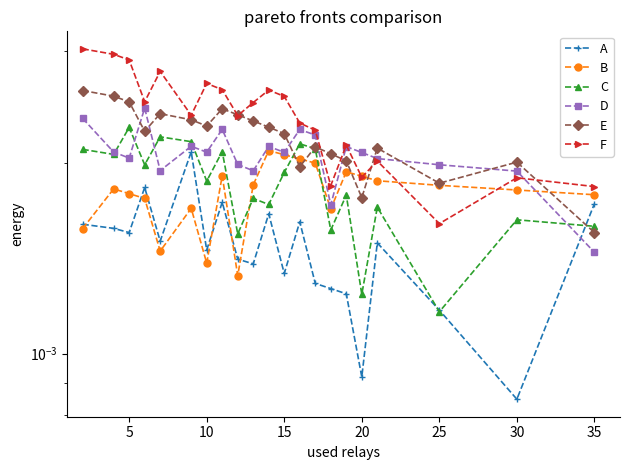

Which series ends up on top after the final intersection of D and C?

C